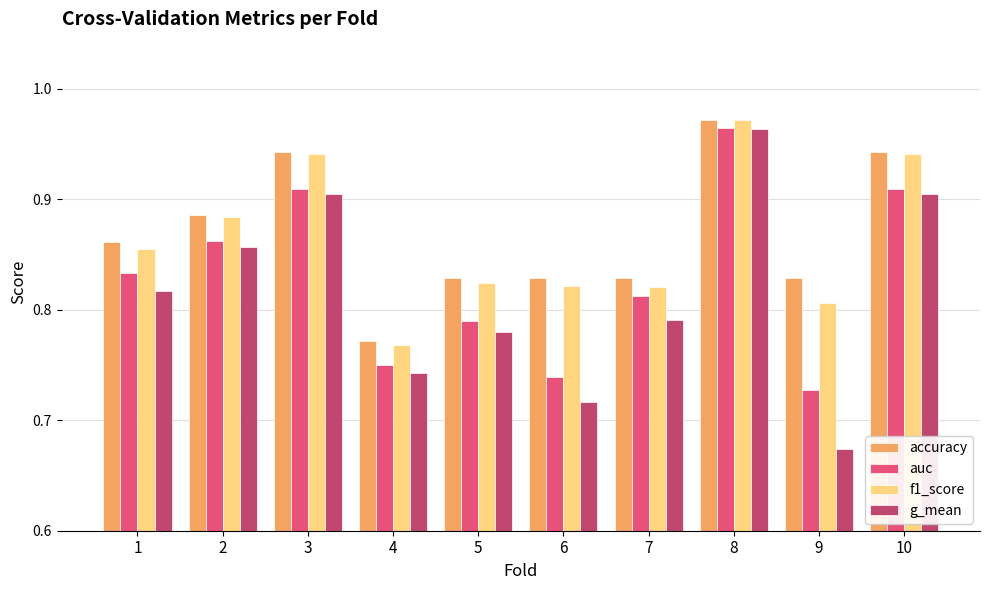

Which series has the largest total across all categories?

accuracy